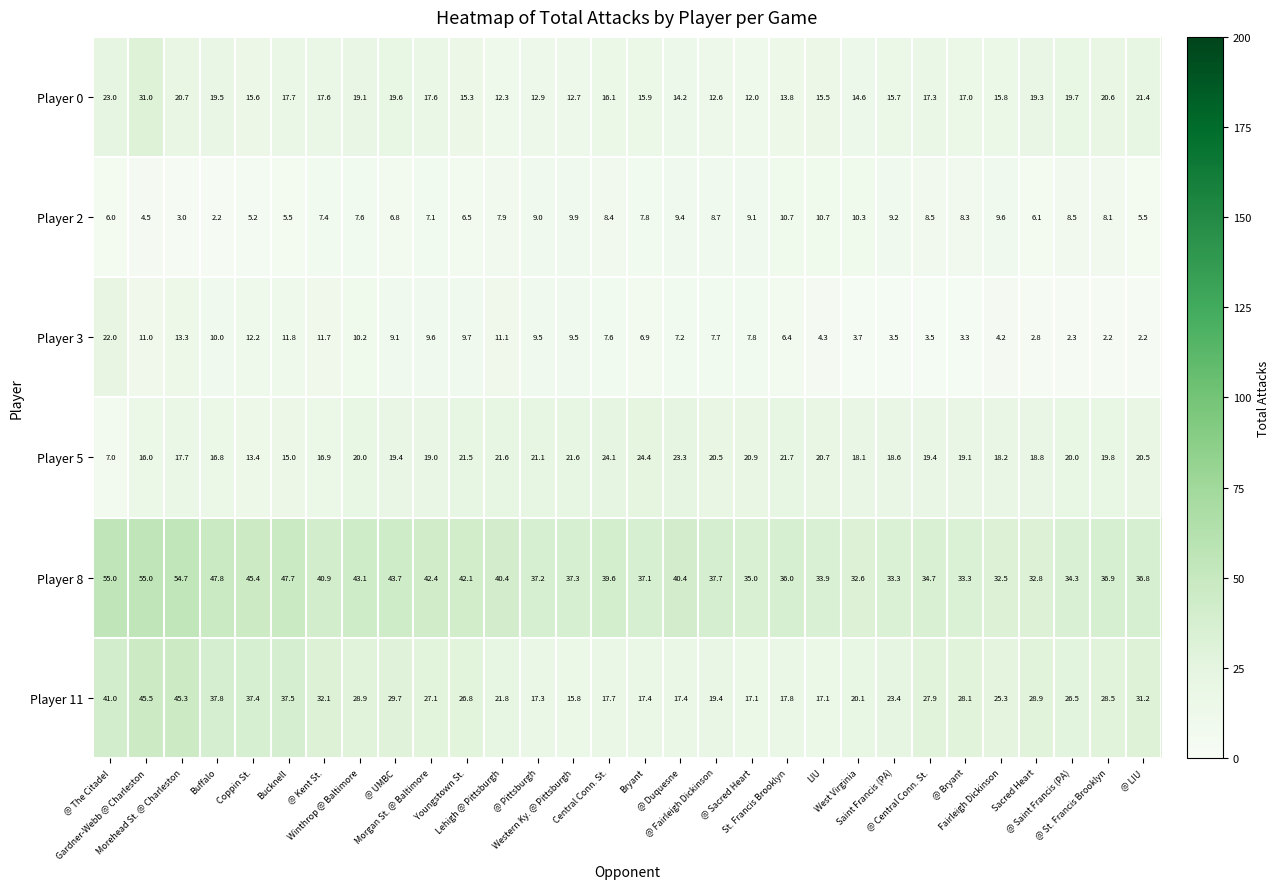

List the series in order of their peak value, lowest first.

Player 2, Player 3, Player 5, Player 0, Player 11, Player 8